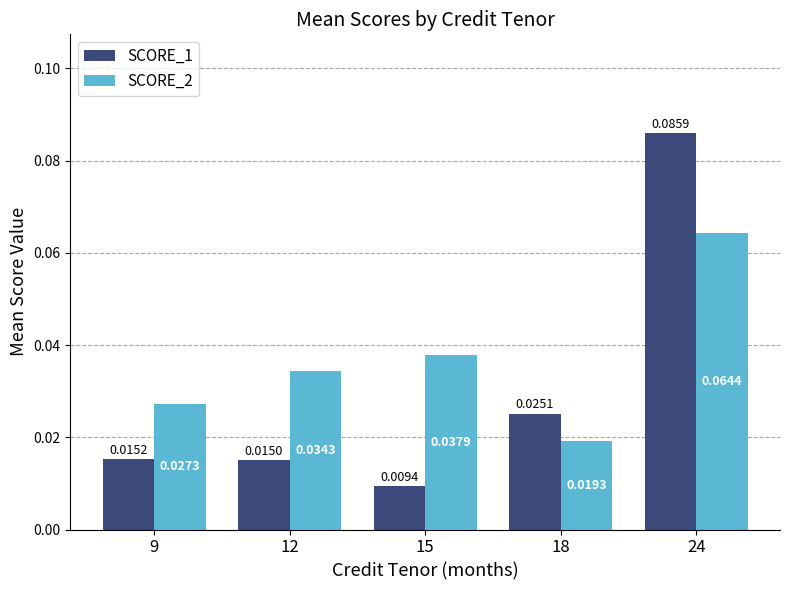

At which category is the sum across all series the highest?

24